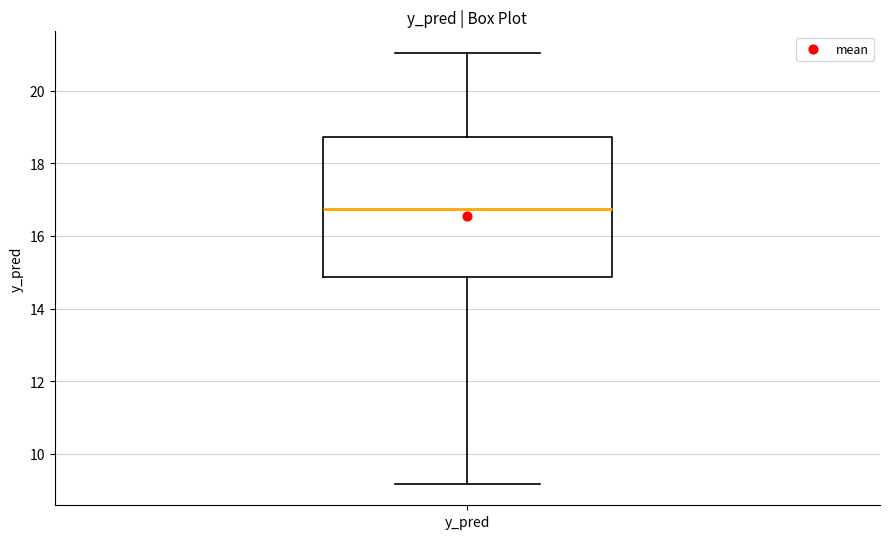

Transcribe this box plot: give where the median line is, the range the box spans, and where the two whiskers end, as read against the y-axis. The values are not printed on the chart, so give them approximately, as read against the axis.

median 16.8, box 14.8 to 18.8, whiskers 9.2 to 21.0